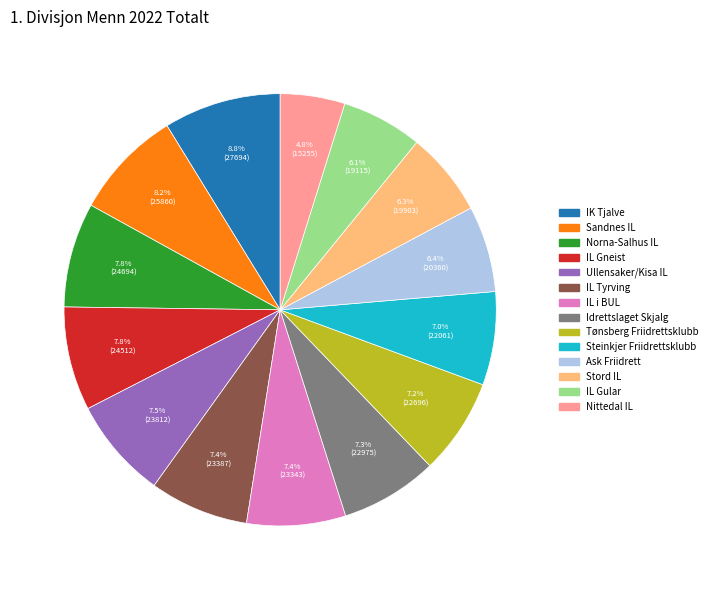

Which category has the smallest portion of the pie?

Nittedal IL